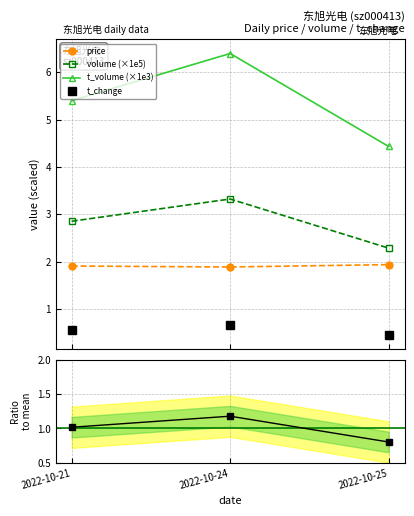

Which series has the largest range (max minus min)?

t_volume